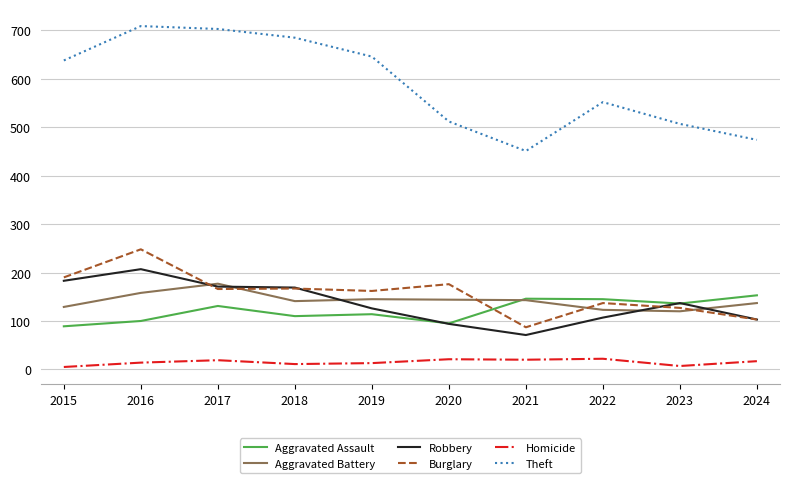

Which series has the largest range (max minus min)?

Theft